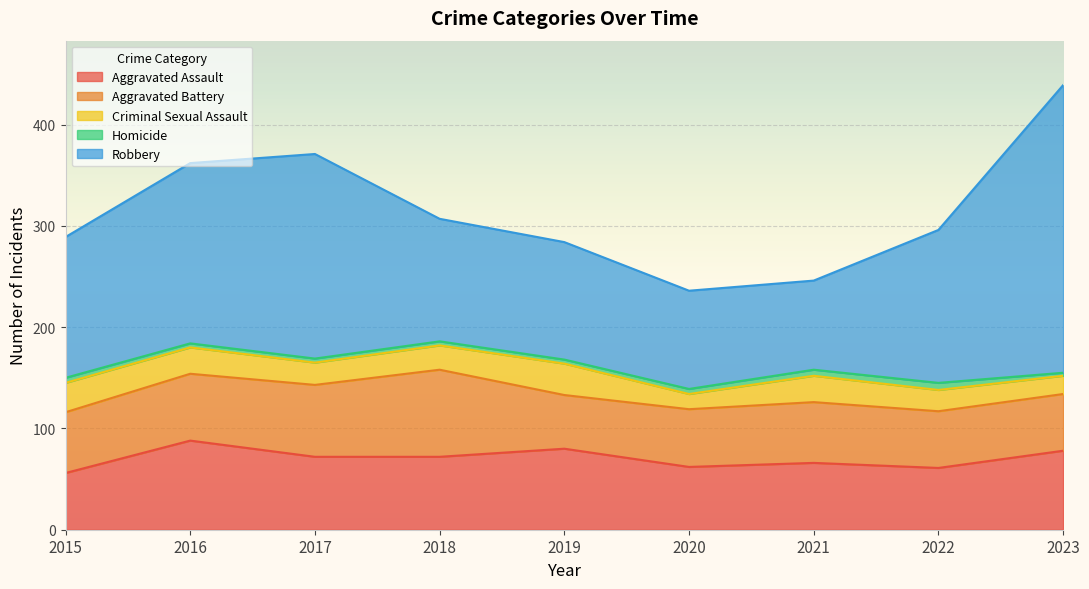

What is the smallest value displayed?

3